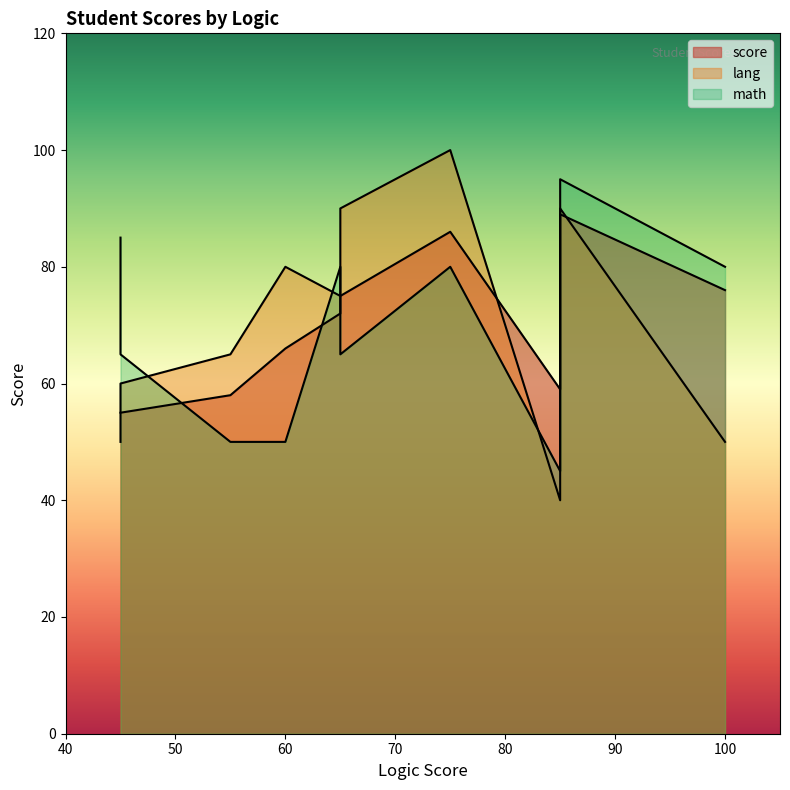

How many times do lang and math cross each other?

4